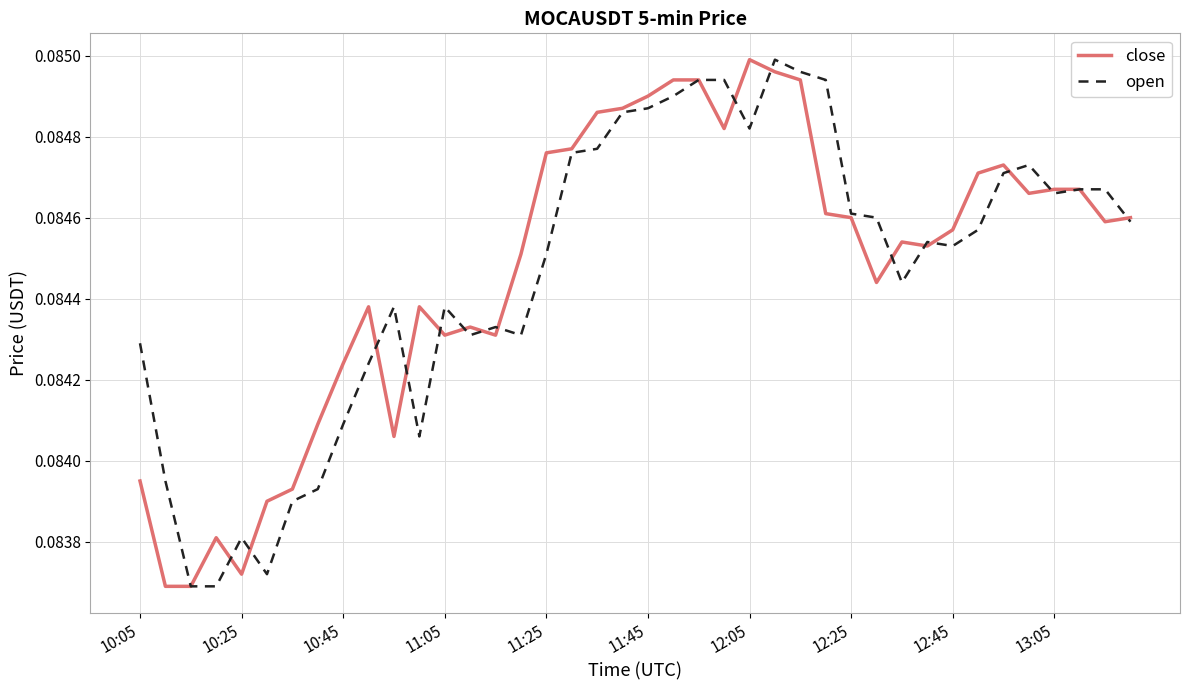

How many lines are shown in the chart?

2